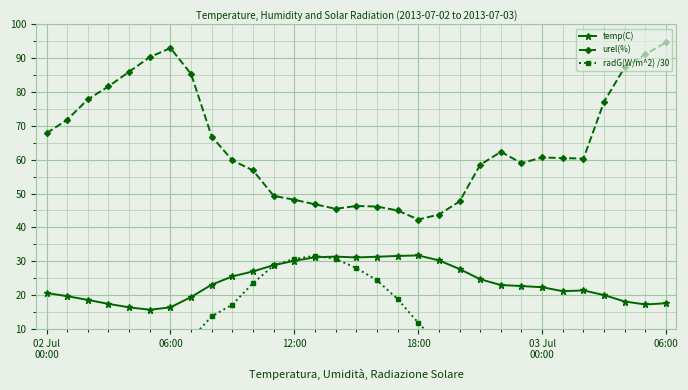

The value of temp(C) at 16 is 31.3. True or false?

True